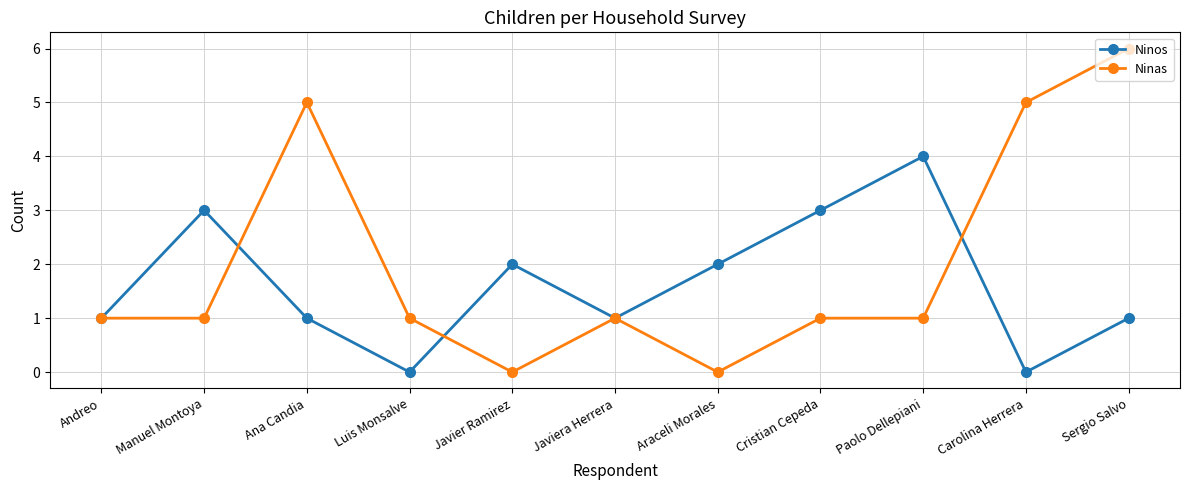

What is the label of the 2nd point from the left?

Manuel Montoya